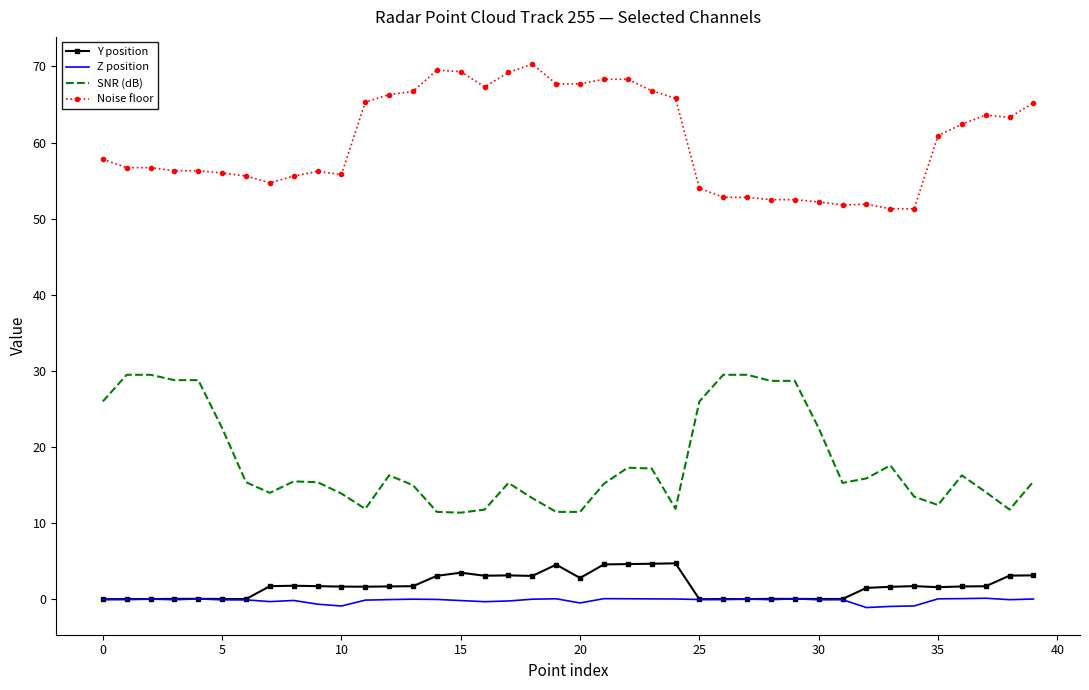

What is the highest value of the Noise floor series?

70.3